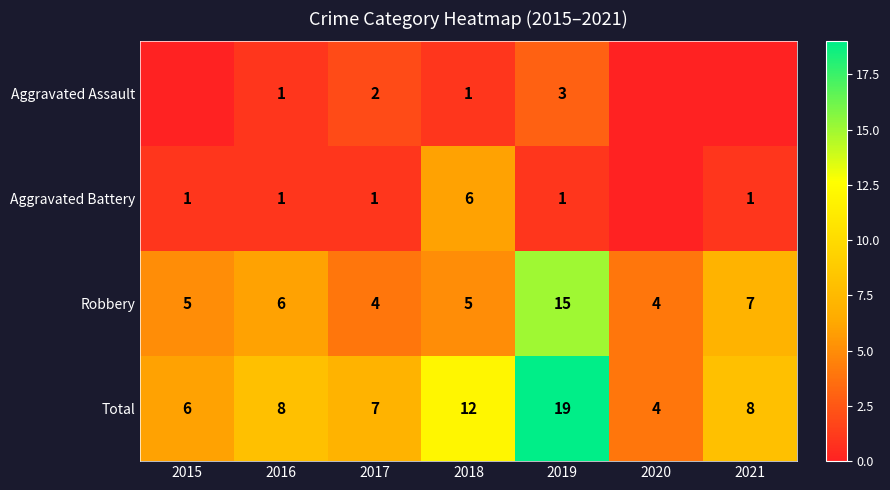

How many series are shown in this chart?

4